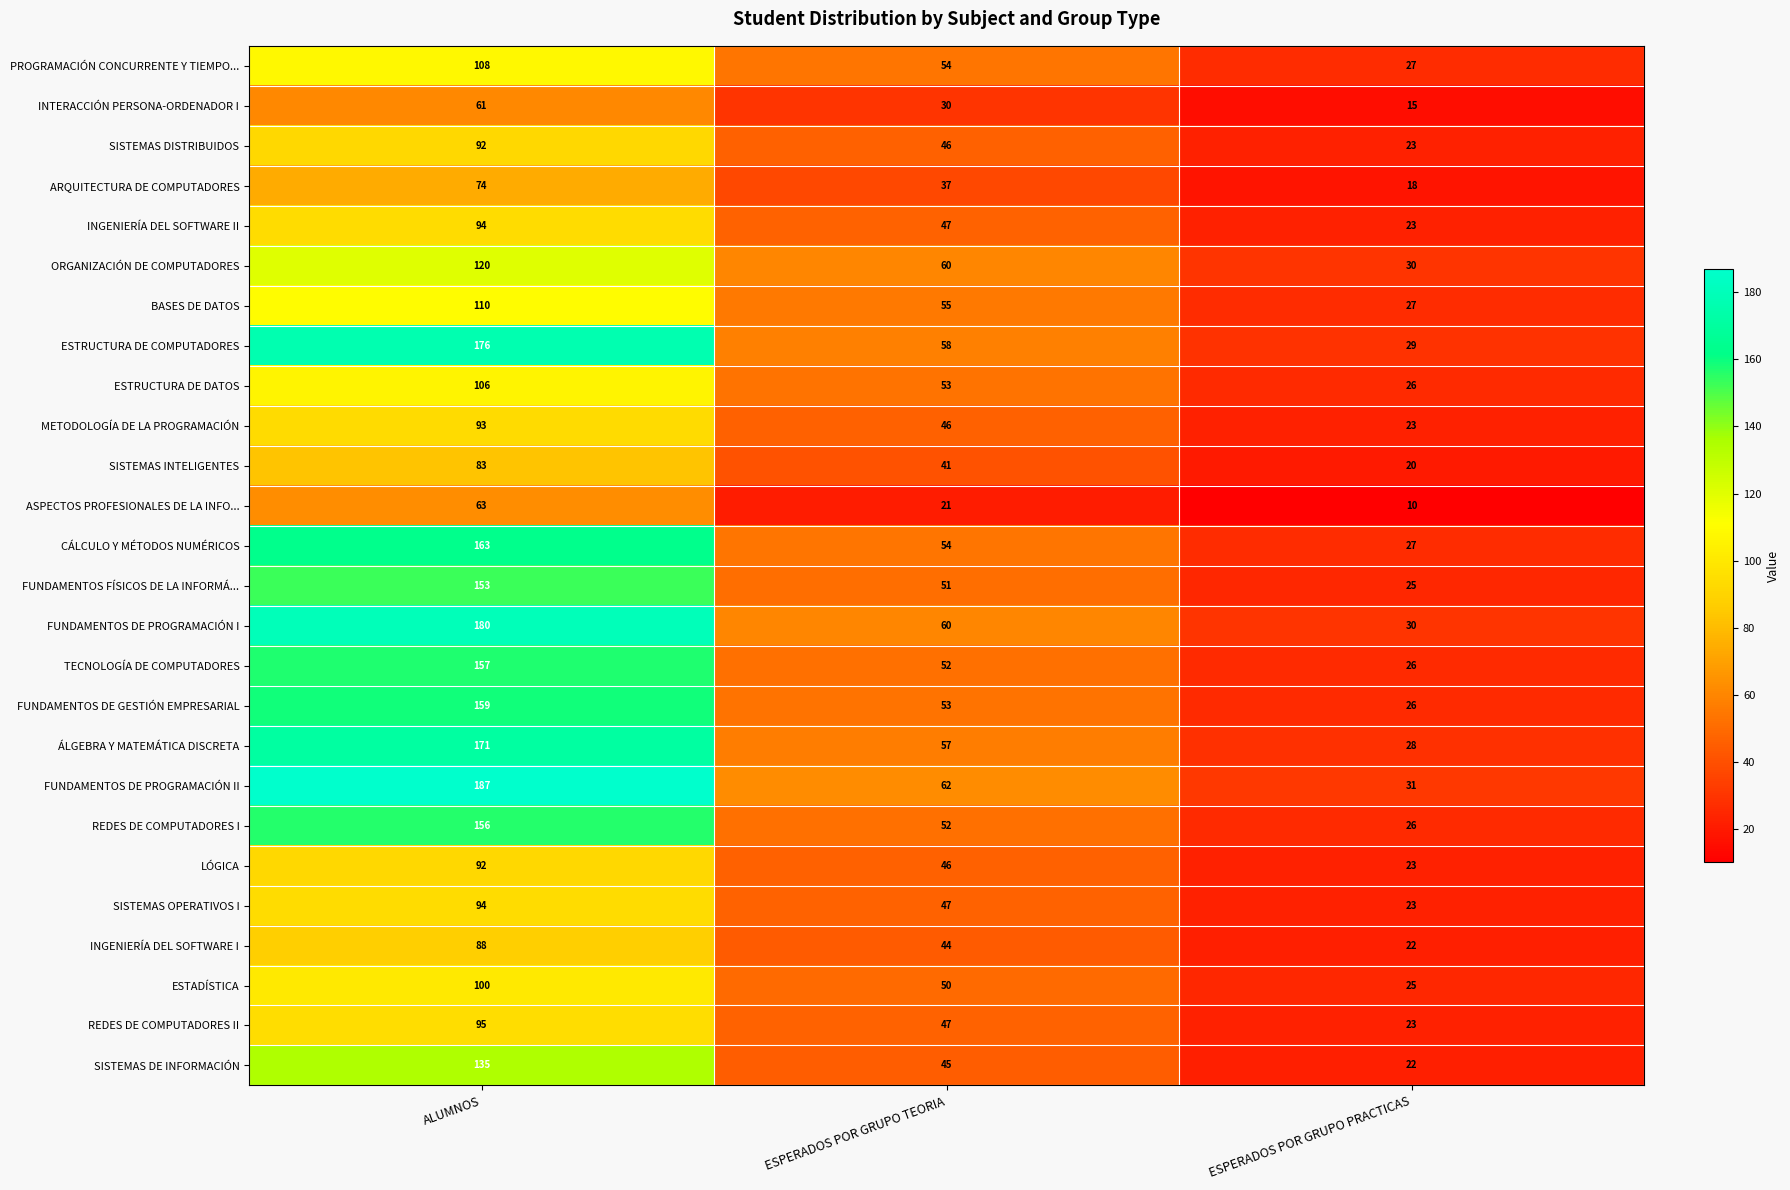

Between ALUMNOS and ESPERADOS POR GRUPO PRACTICAS, which series saw the biggest shift?

FUNDAMENTOS DE PROGRAMACIÓN II